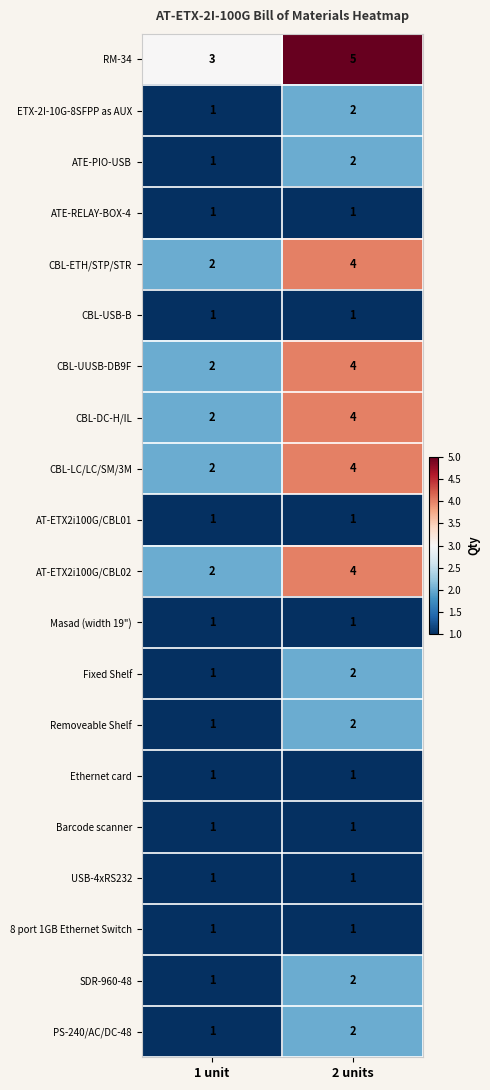

What is the highest value of the RM-34 series?

5